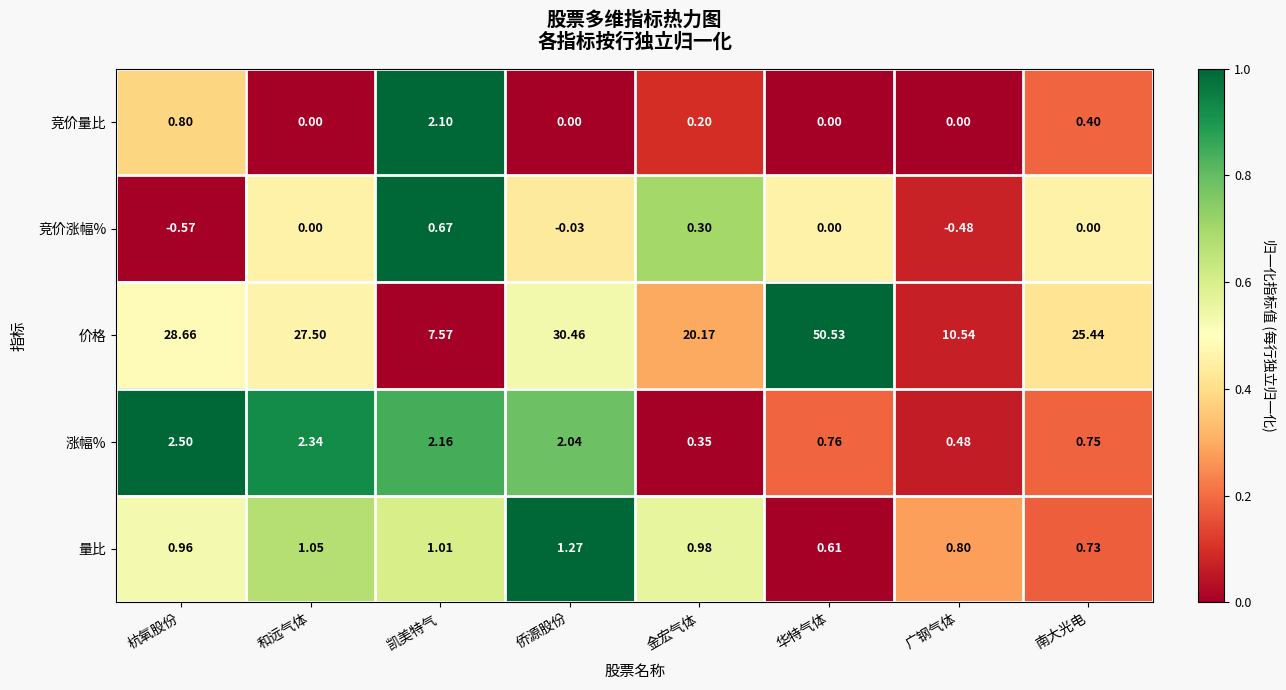

At which category does the chart reach its peak across all series?

华特气体